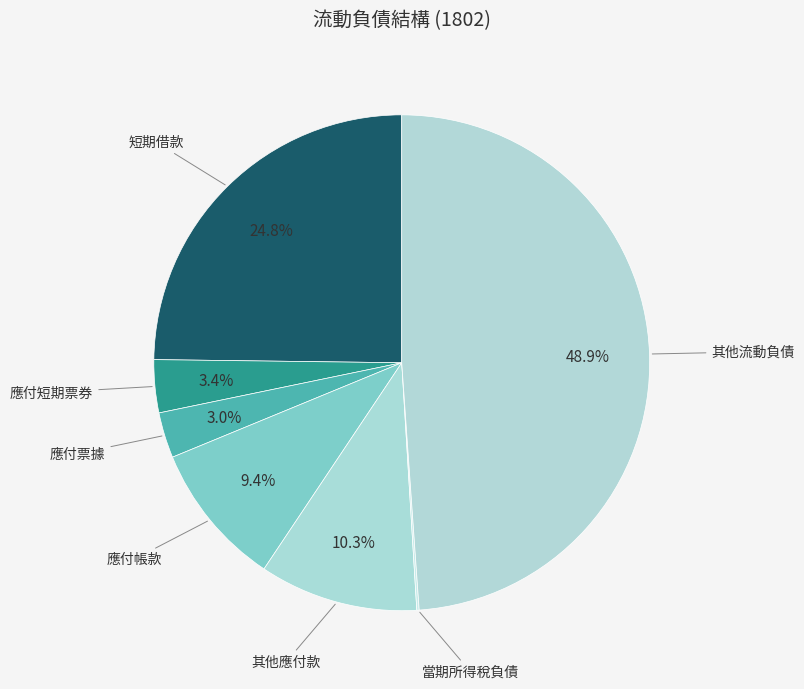

To the nearest percent, what is the average slice percentage?

14%